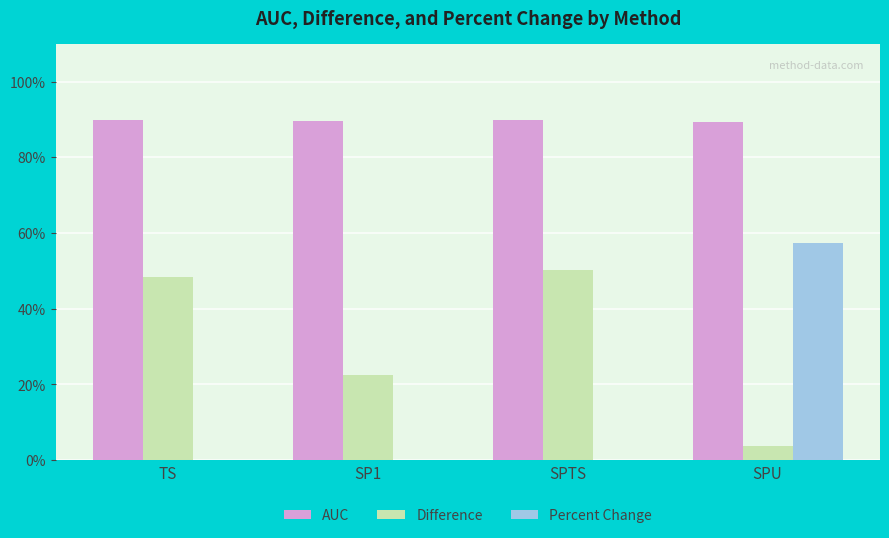

At how many categories does at least one series exceed 0?

4